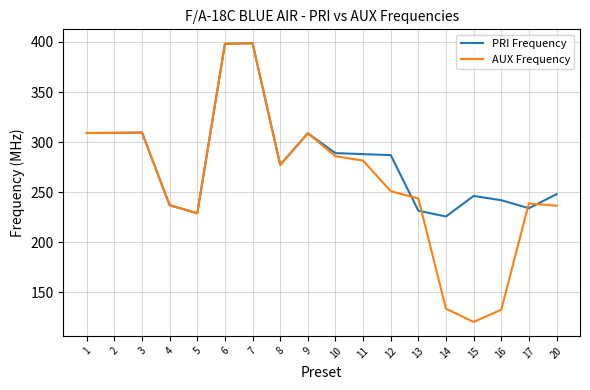

List the series in order of their overall mean, highest first.

PRI Frequency, AUX Frequency